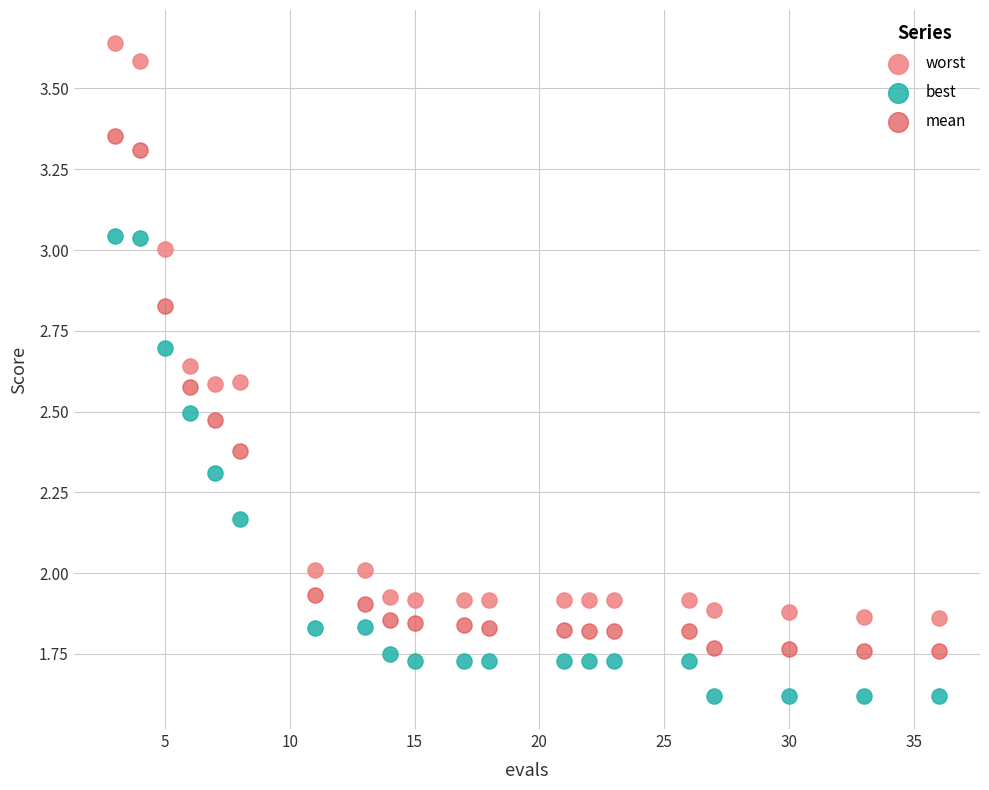

Which series has the largest Y range (max minus min)?

worst